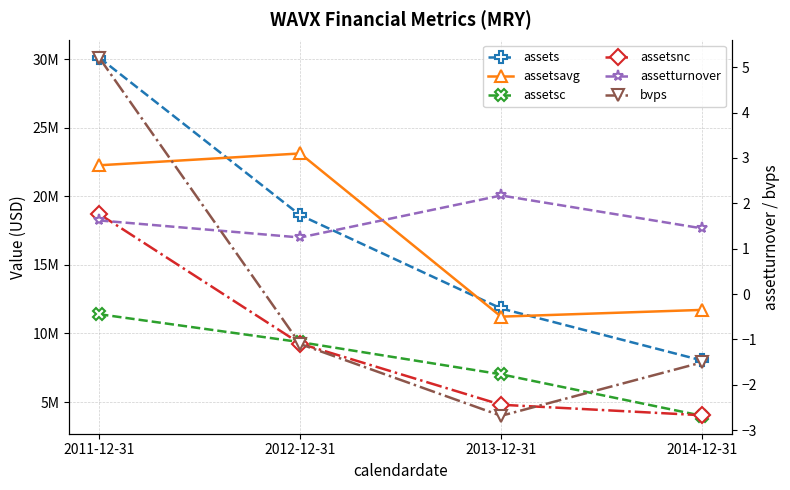

Which series has the largest total across all categories?

assets